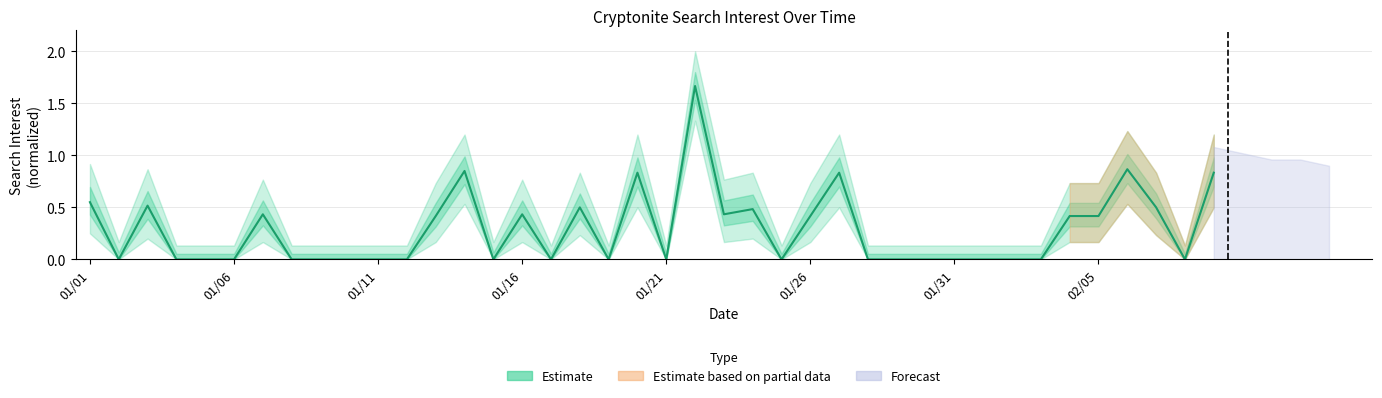

The chart shows a value of 0.7 at 01/11. True or false?

False